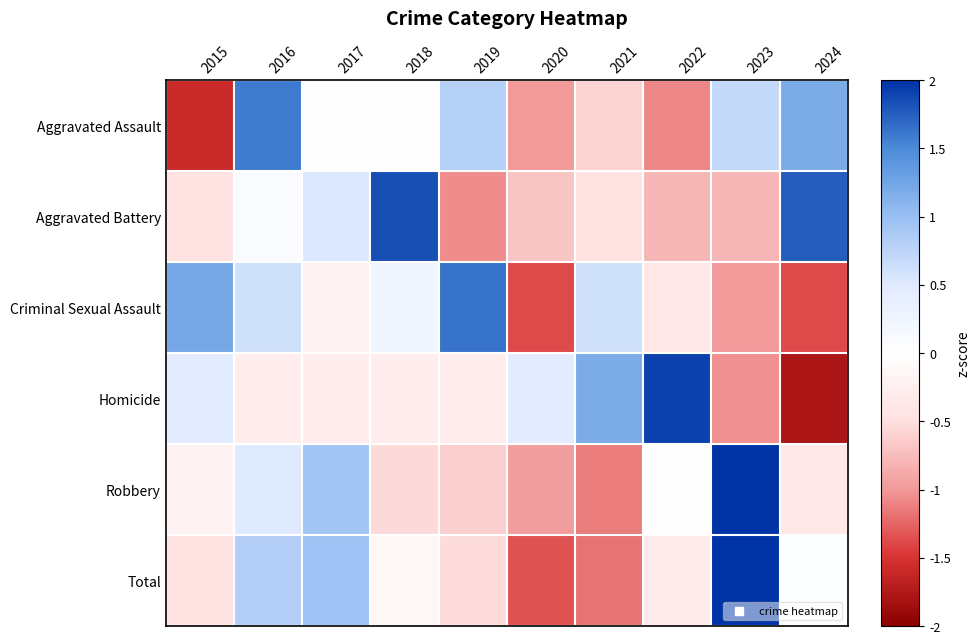

Reading left to right, list all the values displayed in this chart.

Aggravated Assault: 2015=-1.6	2016=1.6	2017=0.0	2018=0.0	2019=0.8	2020=-1.0	2021=-0.6	2022=-1.1	2023=0.7	2024=1.2
Aggravated Battery: 2015=-0.4	2016=0.1	2017=0.5	2018=1.8	2019=-1.1	2020=-0.7	2021=-0.4	2022=-0.8	2023=-0.8	2024=1.8
Criminal Sexual Assault: 2015=1.2	2016=0.6	2017=-0.2	2018=0.2	2019=1.6	2020=-1.4	2021=0.6	2022=-0.4	2023=-1.0	2024=-1.4
Homicide: 2015=0.4	2016=-0.3	2017=-0.3	2018=-0.3	2019=-0.3	2020=0.4	2021=1.2	2022=1.9	2023=-1.0	2024=-1.8
Robbery: 2015=-0.2	2016=0.5	2017=0.9	2018=-0.5	2019=-0.6	2020=-1.0	2021=-1.1	2022=0.0	2023=2.4	2024=-0.4
Total: 2015=-0.4	2016=0.8	2017=1.0	2018=-0.1	2019=-0.5	2020=-1.3	2021=-1.2	2022=-0.3	2023=2.2	2024=0.0